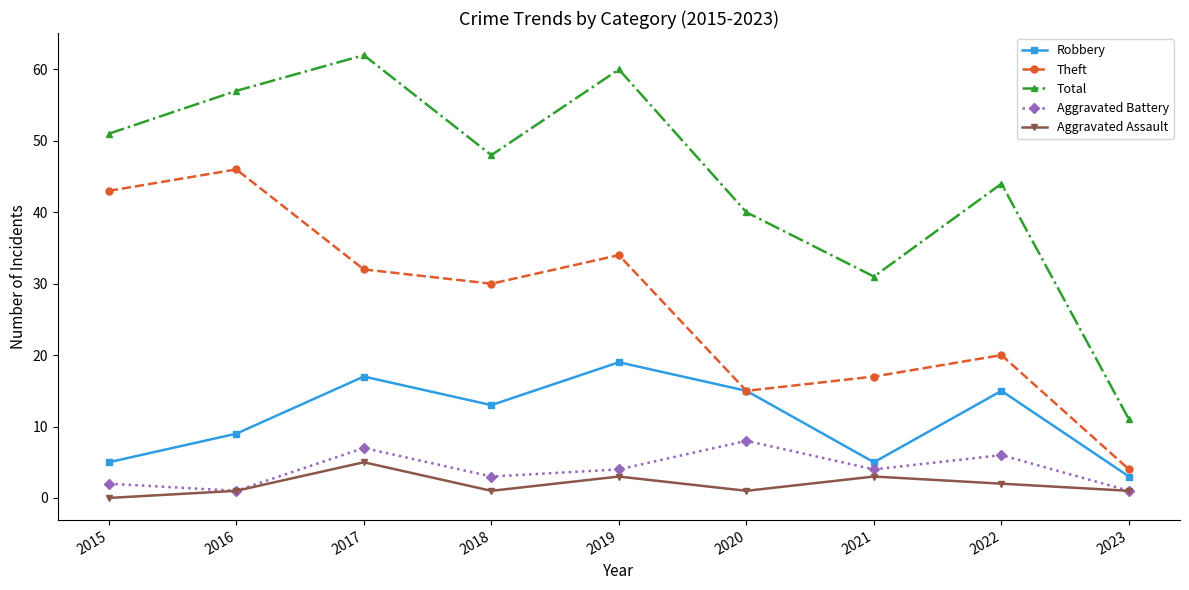

Is it true that Aggravated Battery equals 4 at 2021?

True